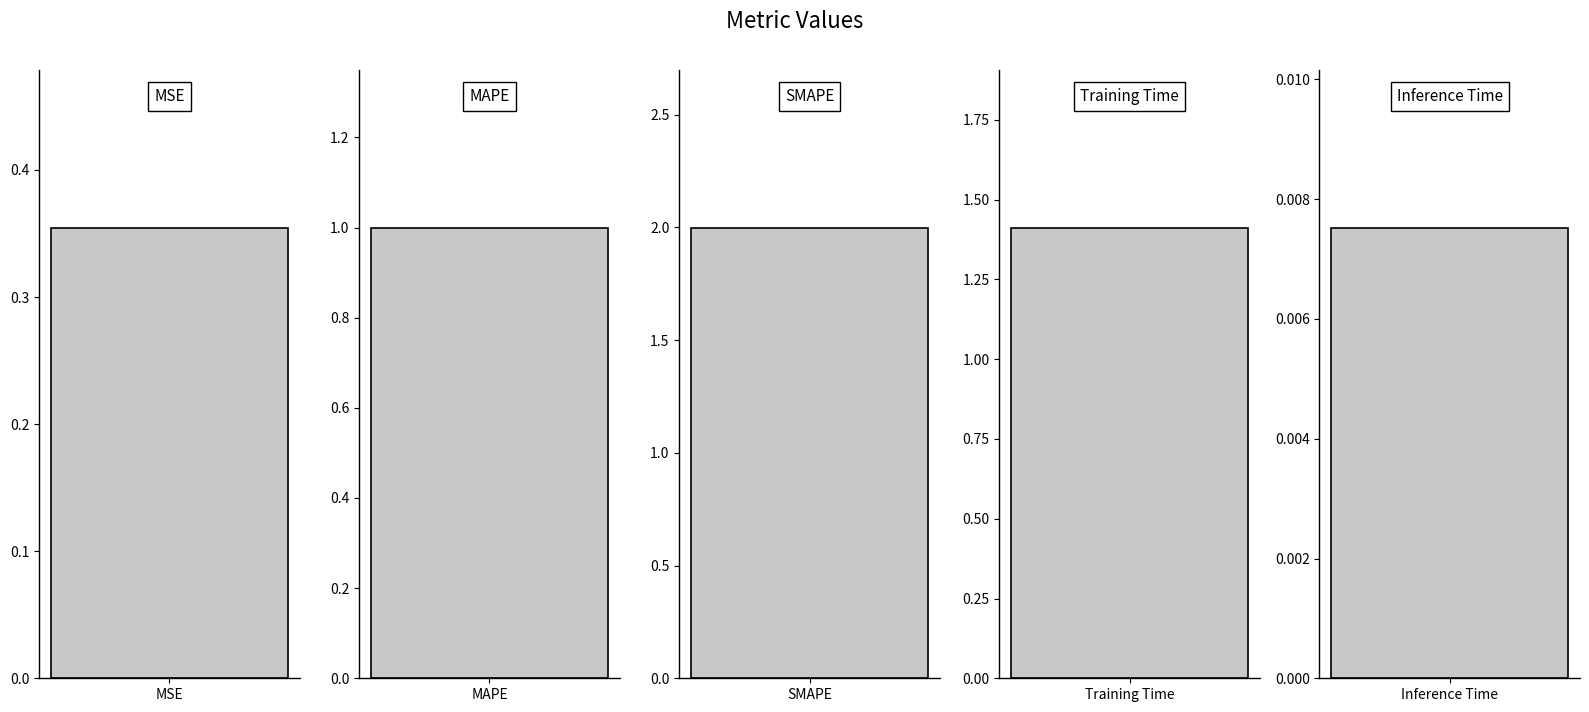

What is the ratio of the value at SMAPE to the value at Training Time?

1.4